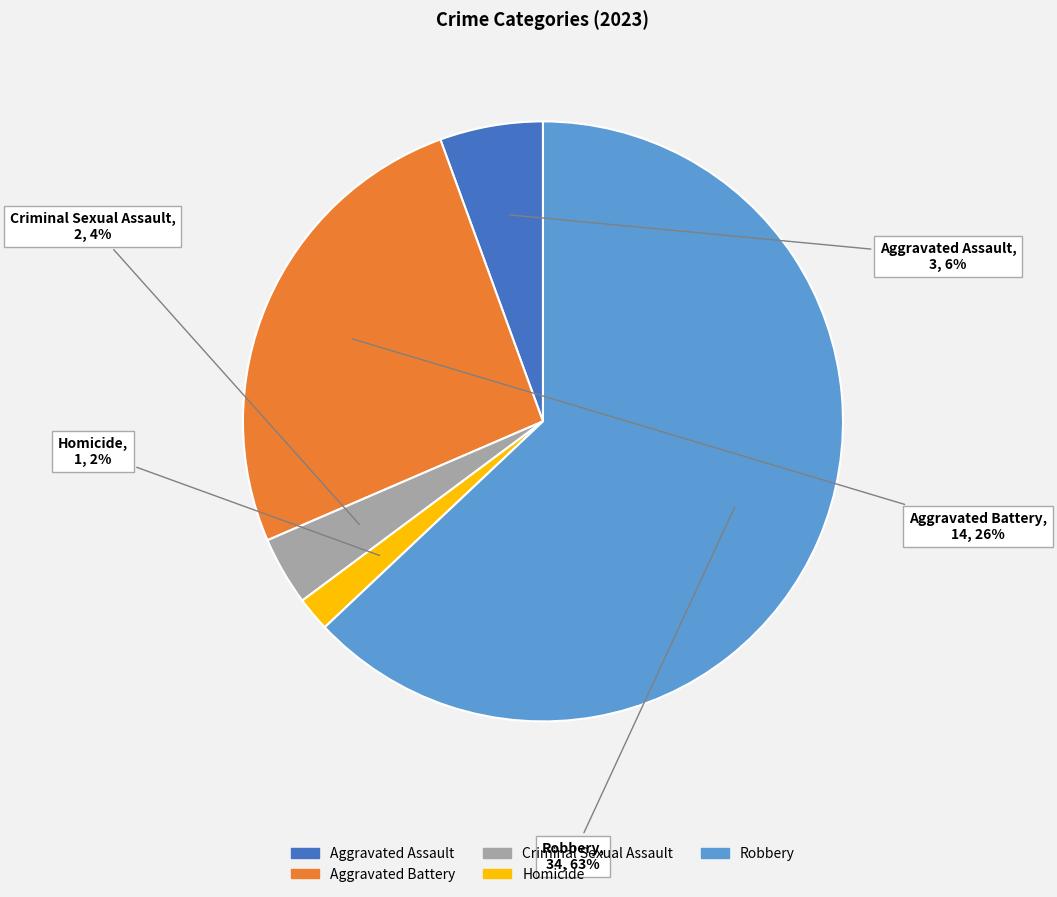

To the nearest percent, what percentage of the pie is Aggravated Battery?

26%